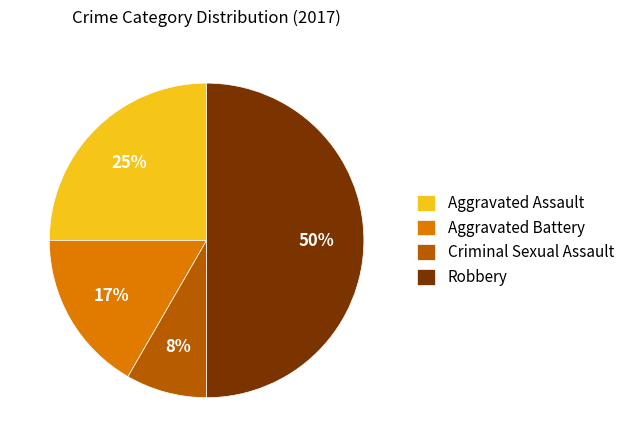

Between Aggravated Assault and Aggravated Battery, which is larger?

Aggravated Assault